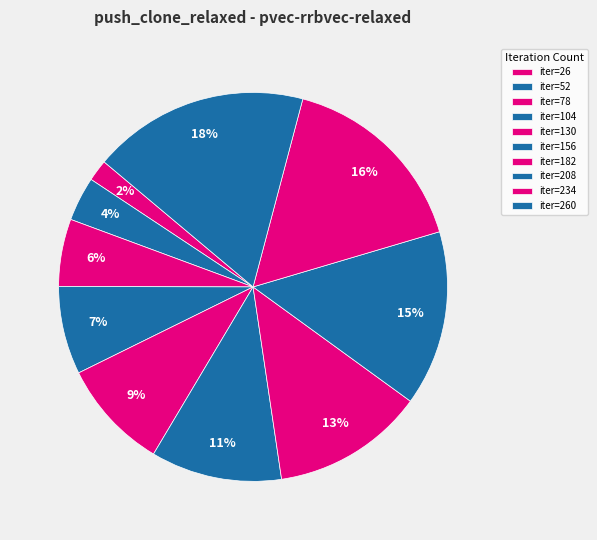

Rank the categories by value from lowest to highest.

26, 52, 78, 104, 130, 156, 182, 208, 234, 260